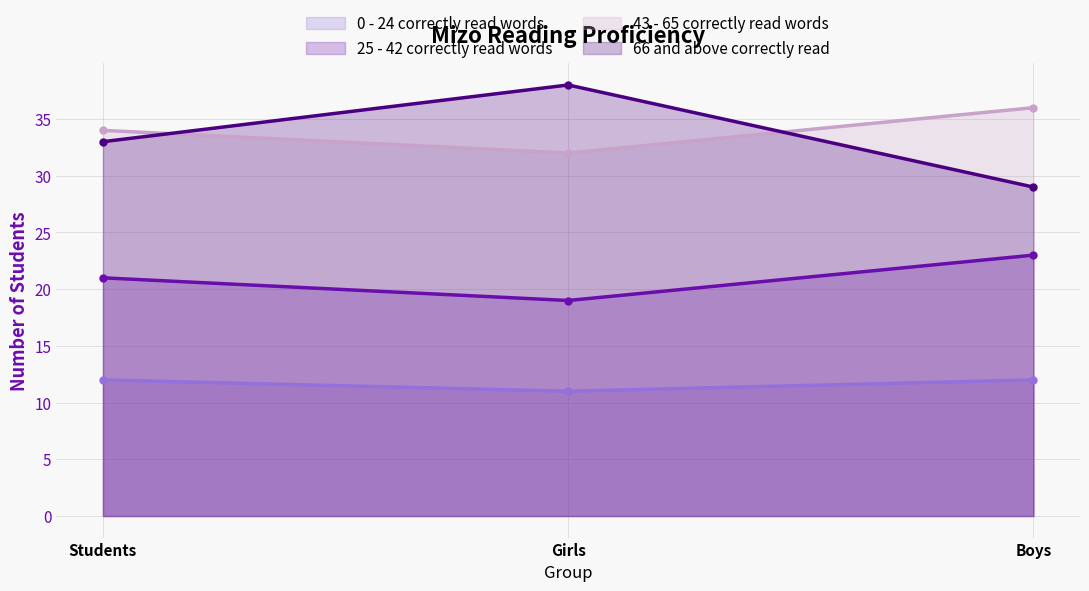

What is the lowest value of the 66 and above correctly read series?

29